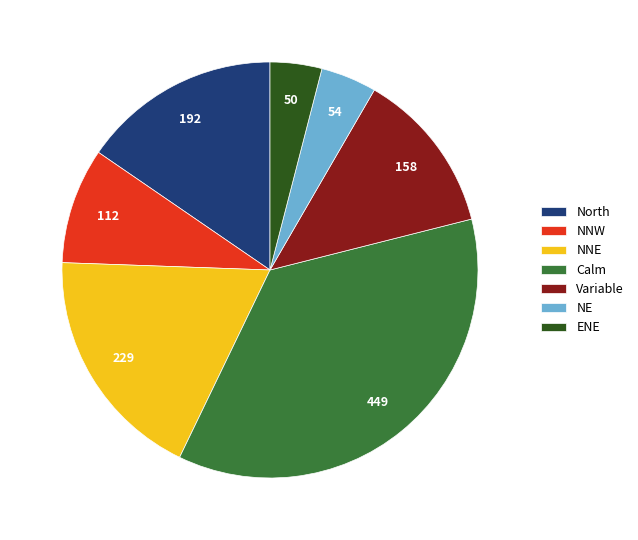

Do Calm and North together represent more than half of the pie?

Yes